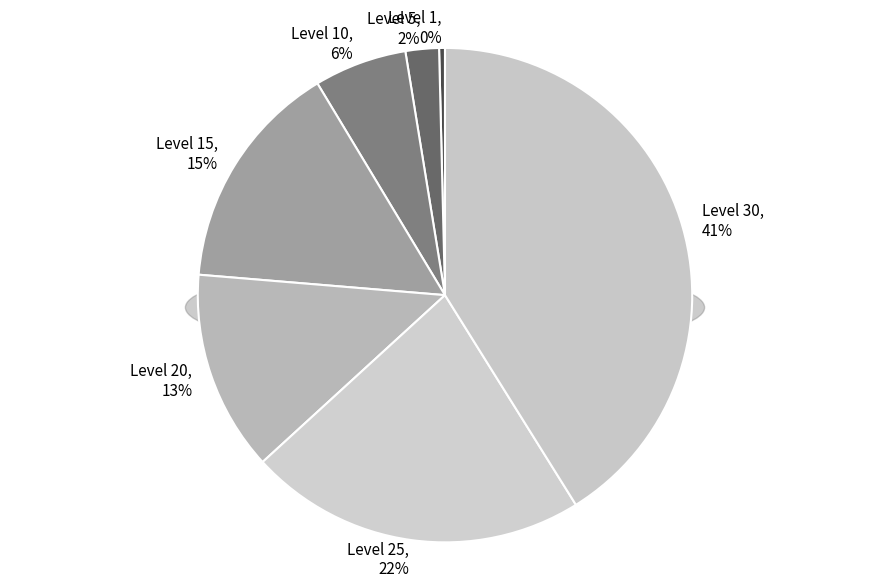

True or false: Level 15 accounts for 29% of the total.

False